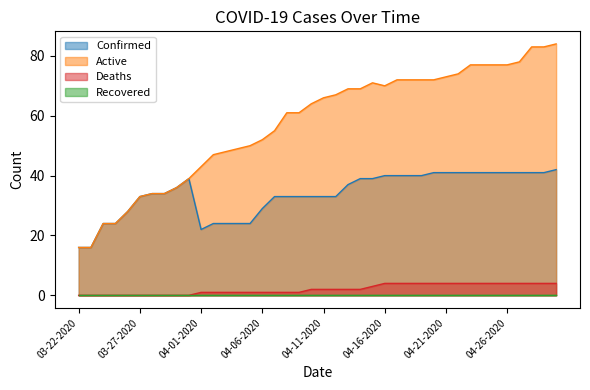

What is the label of the 27th point from the right?

04-04-2020